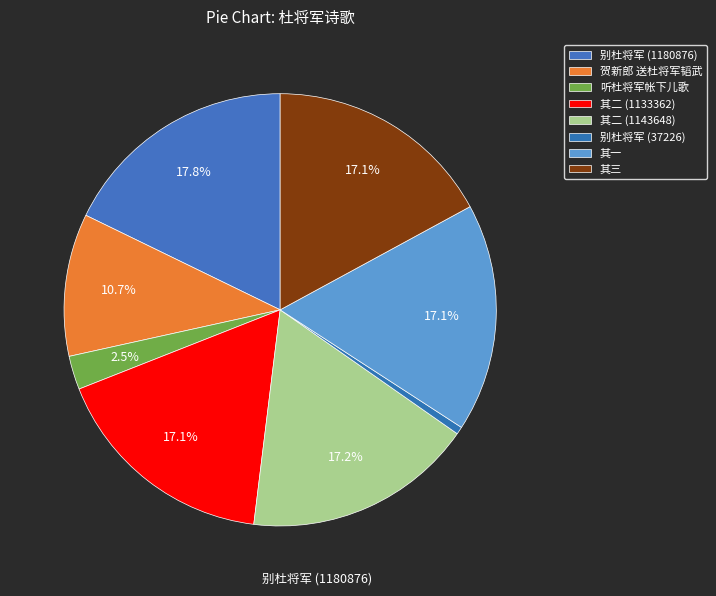

How many segments does this pie chart have?

8